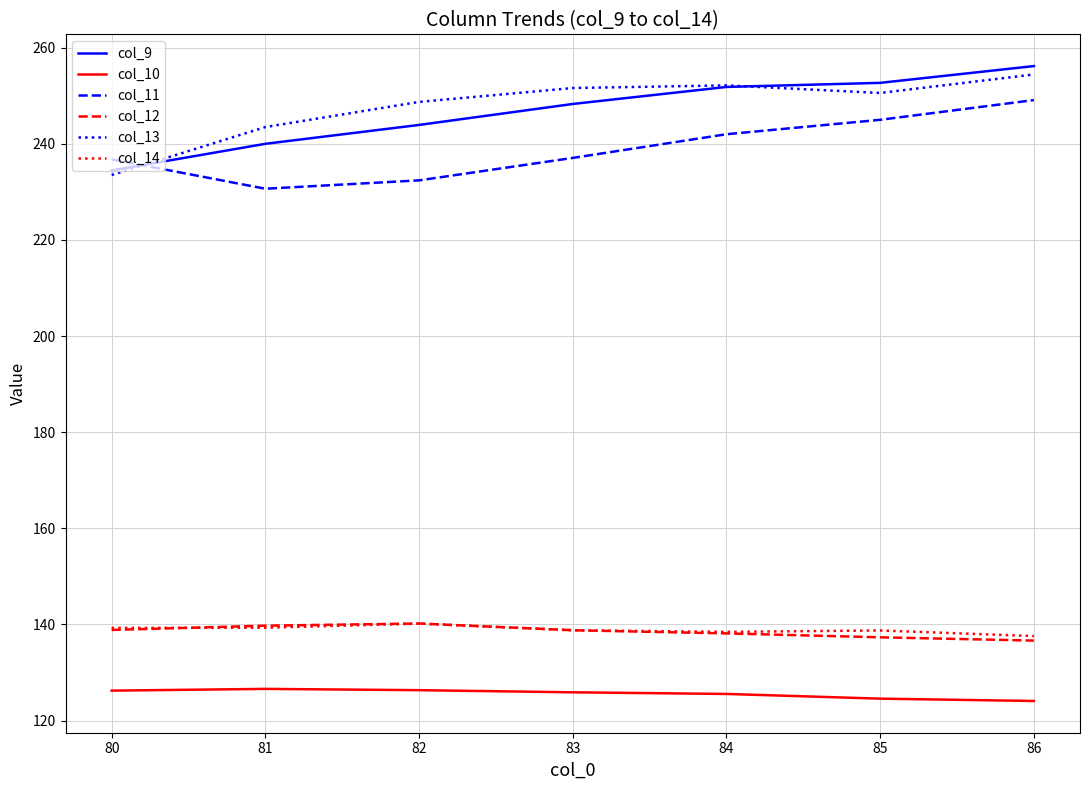

True or false: col_9 and col_10 intersect in this chart.

False